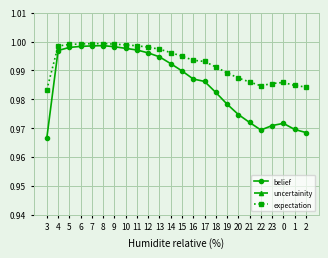

What is the label of the 5th point from the right?

22